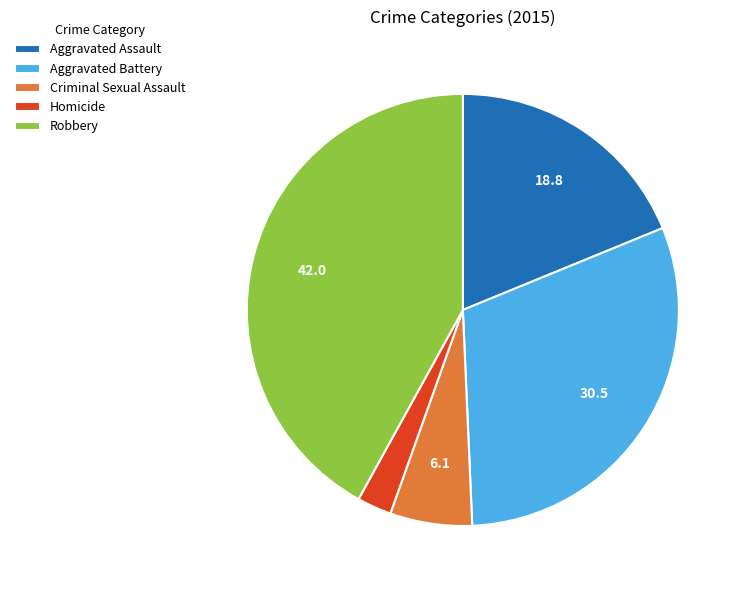

Rank the categories by value from lowest to highest.

Homicide, Criminal Sexual Assault, Aggravated Assault, Aggravated Battery, Robbery